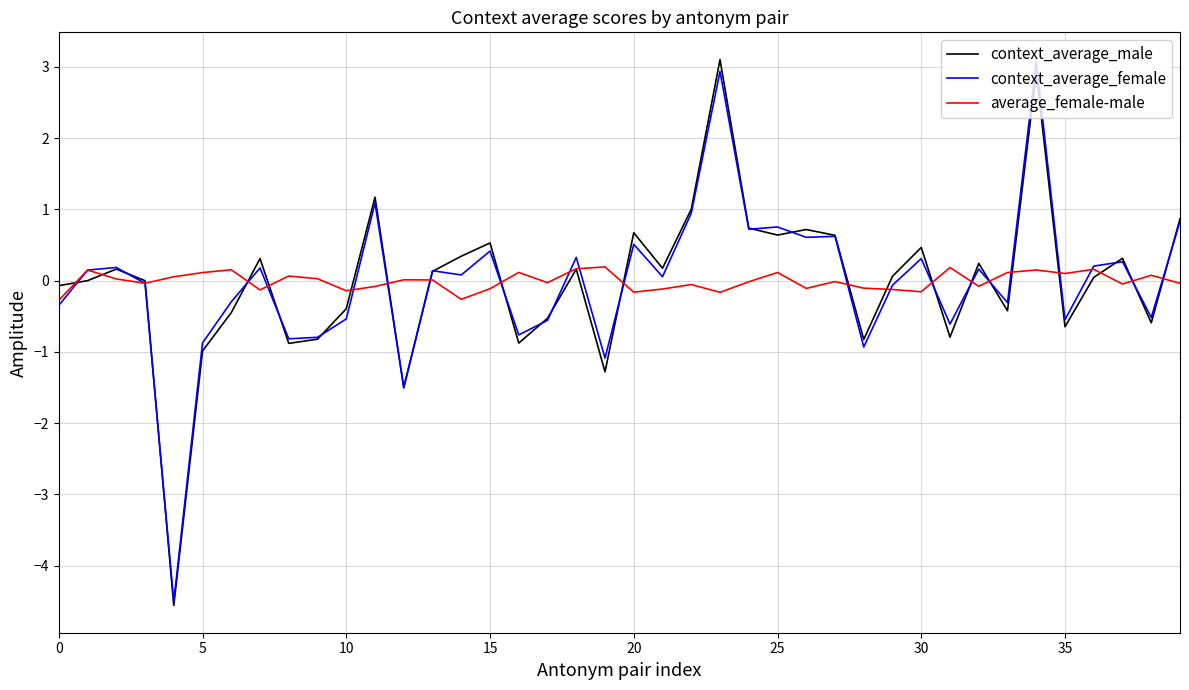

Is this an area chart (filled region under the line)?

No